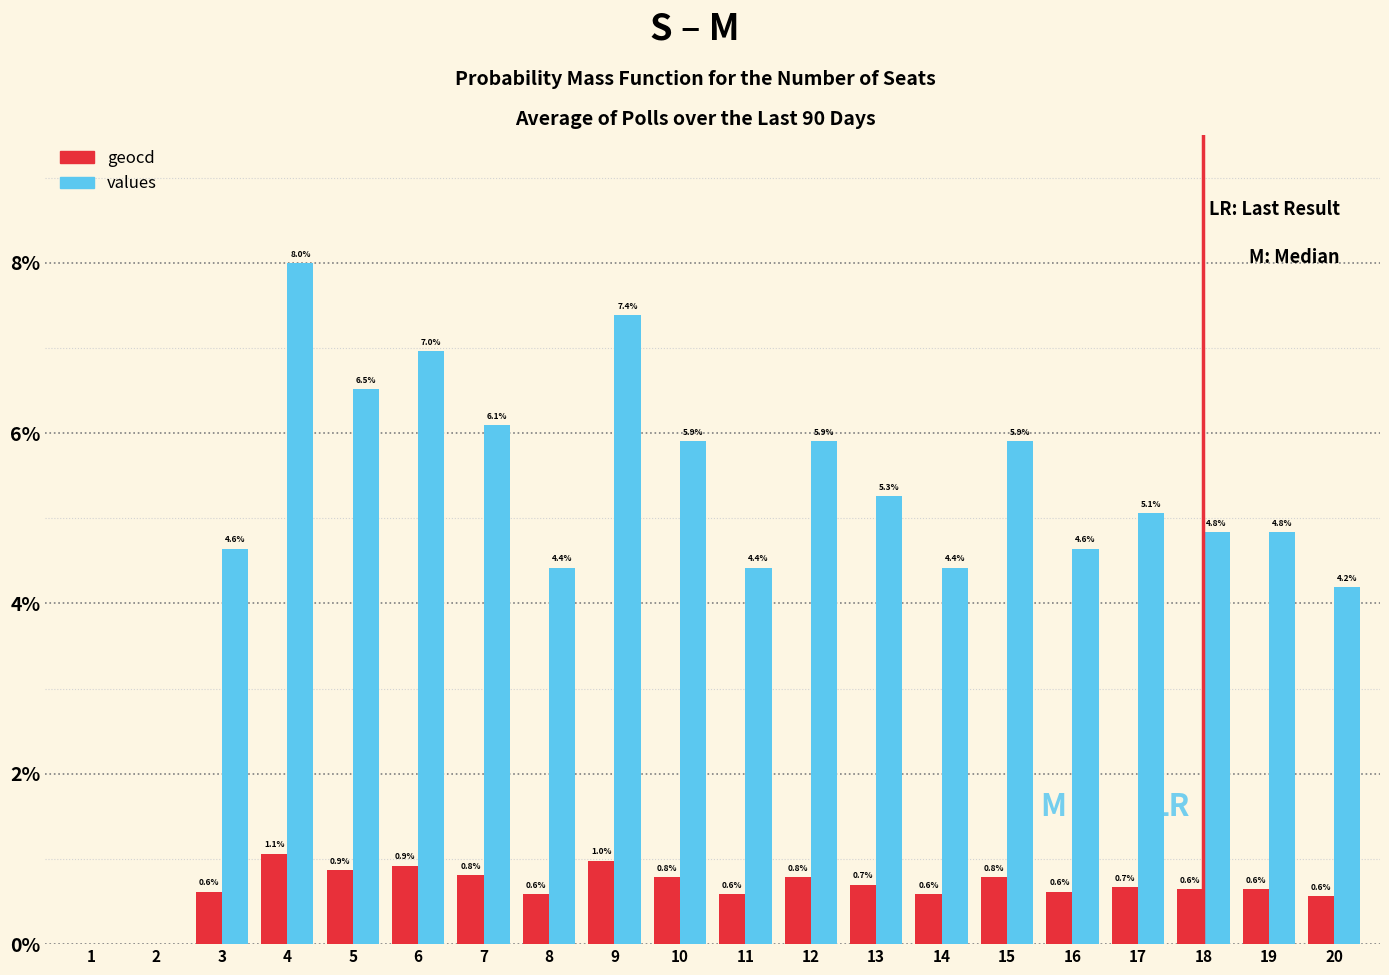

Which series has the largest total across all categories?

values